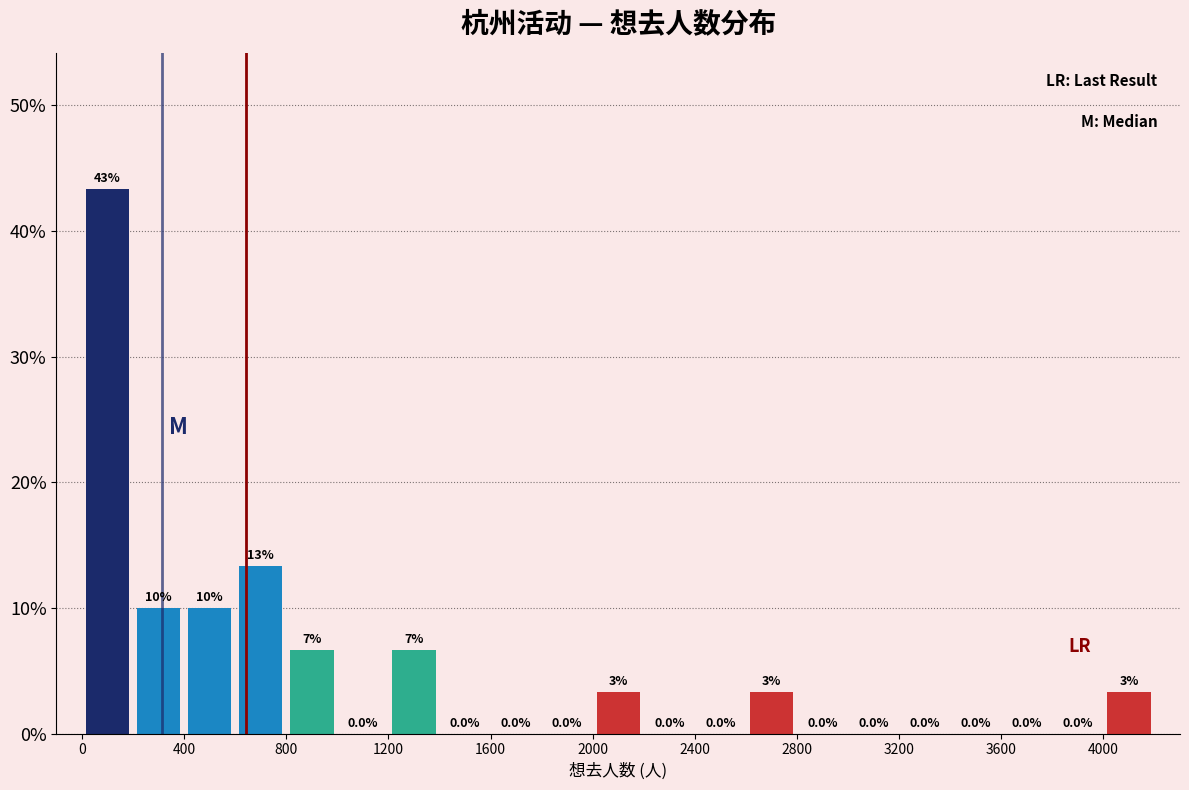

Which range on the x-axis has the tallest bar?

0 to 200